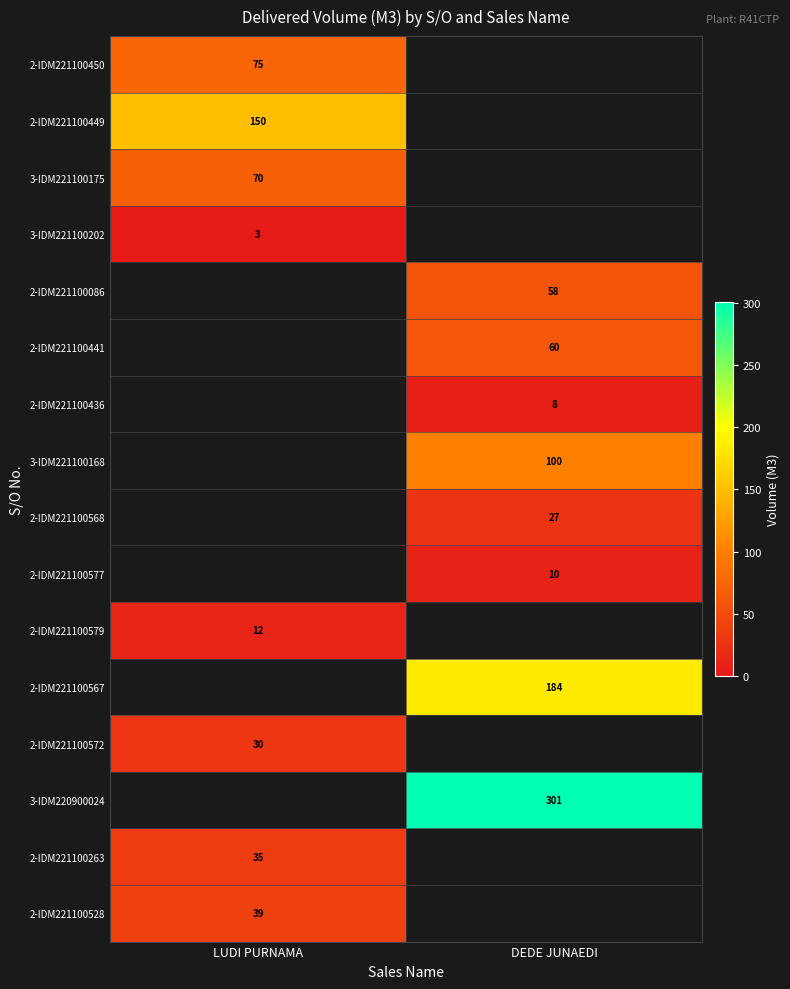

True or false: 3-IDM220900024 has a value of 413.0 at DEDE JUNAEDI.

False